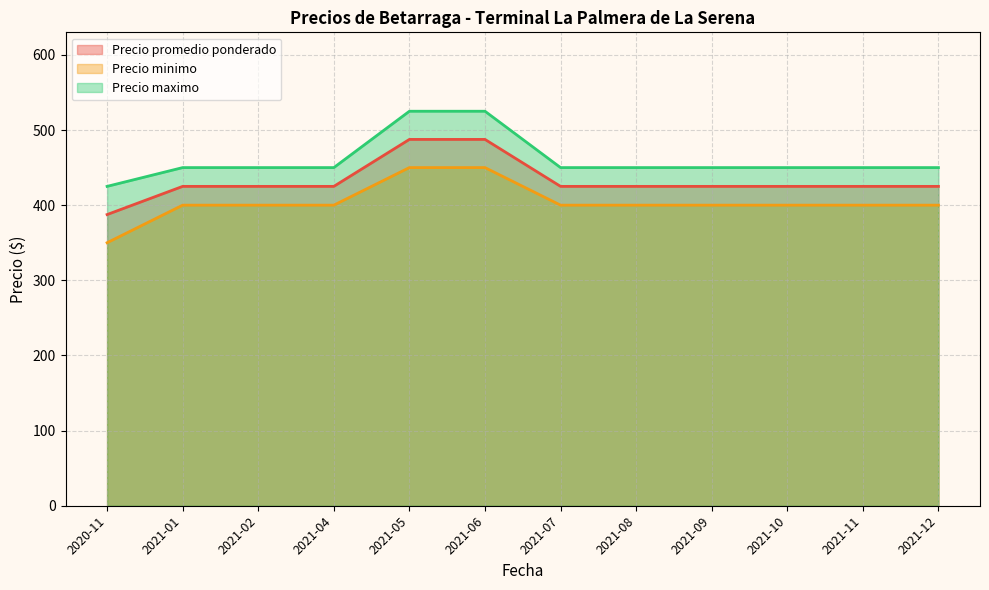

At 2021-09, list the series in order from largest to smallest.

Precio maximo, Precio promedio ponderado, Precio minimo